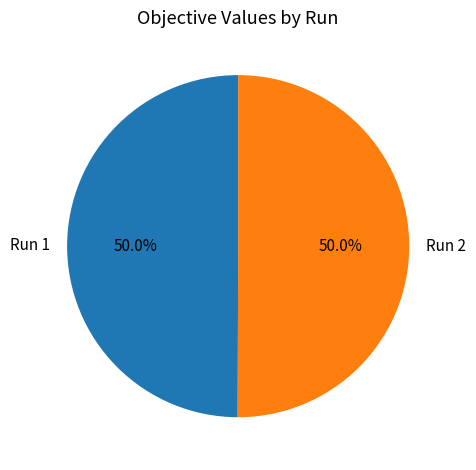

How much of the chart is everything except Run 2?

50.0%